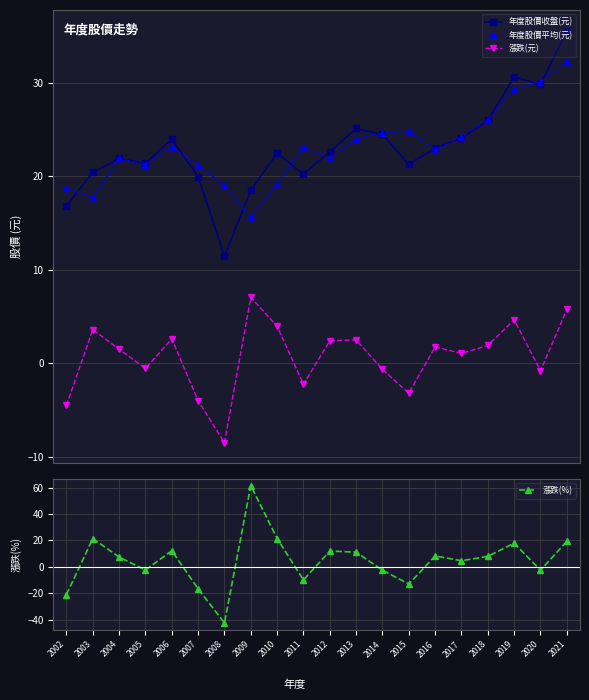

At which label does 年度股價平均(元) first exceed 23?

2006